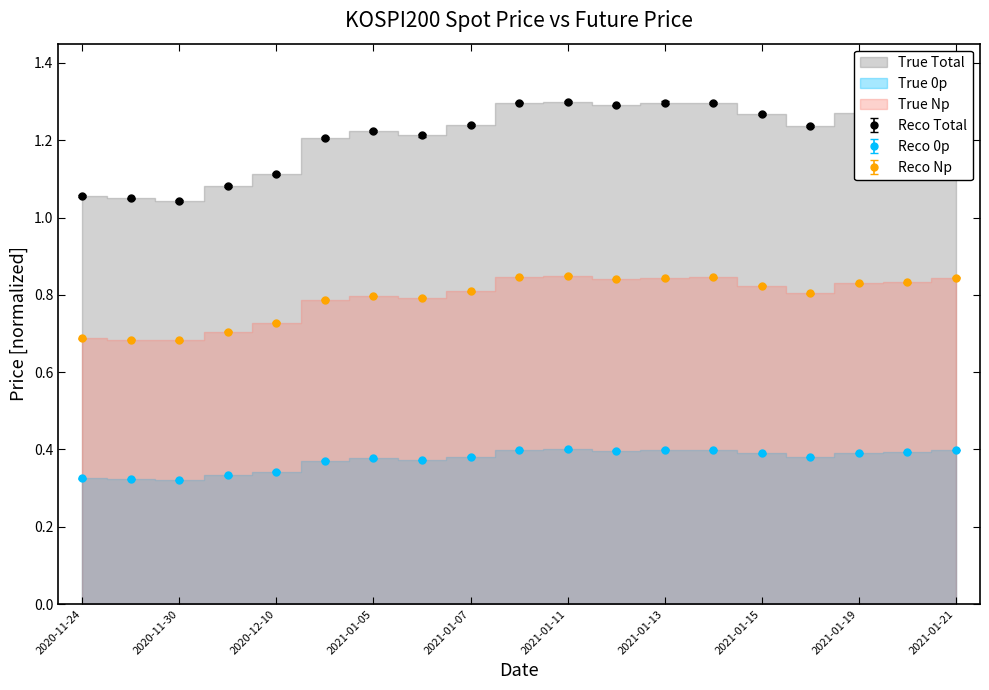

At how many categories does at least one series exceed 0?

19